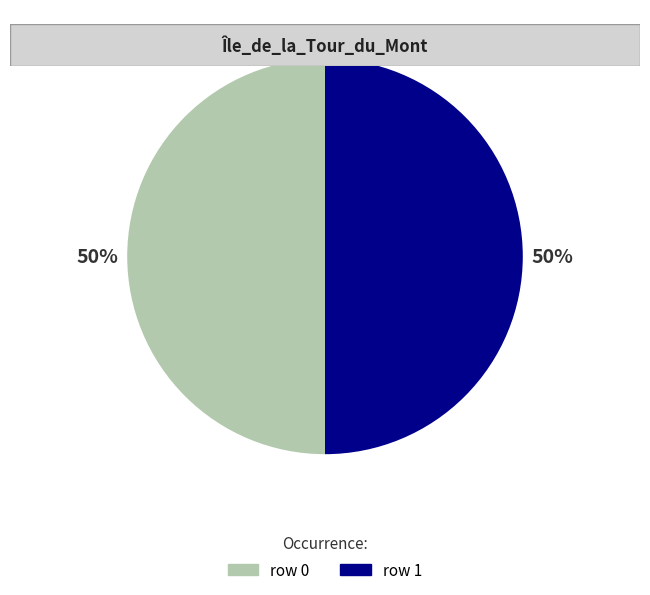

Is the sum of row 1 and row 0 greater than half?

Yes